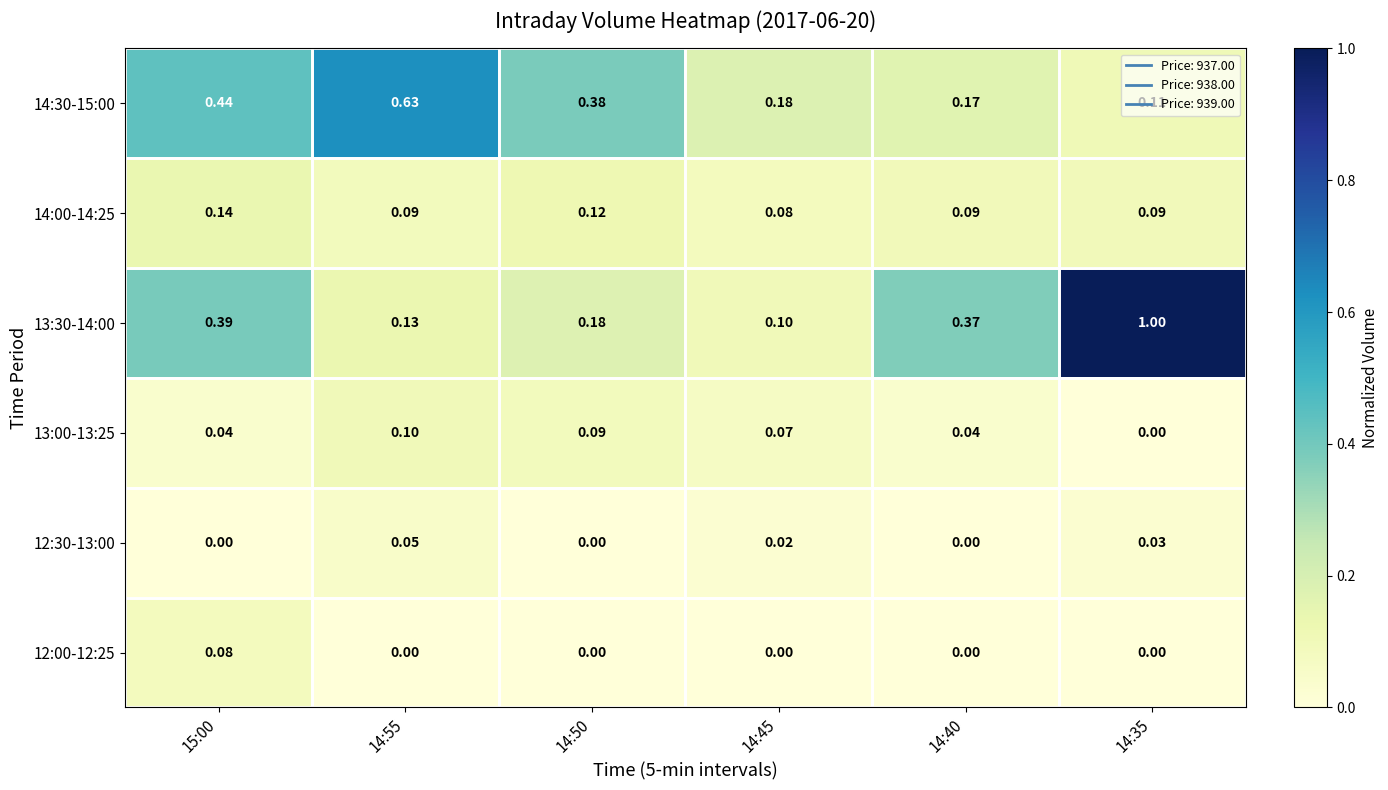

Which series has the largest total across all categories?

13:30-14:00